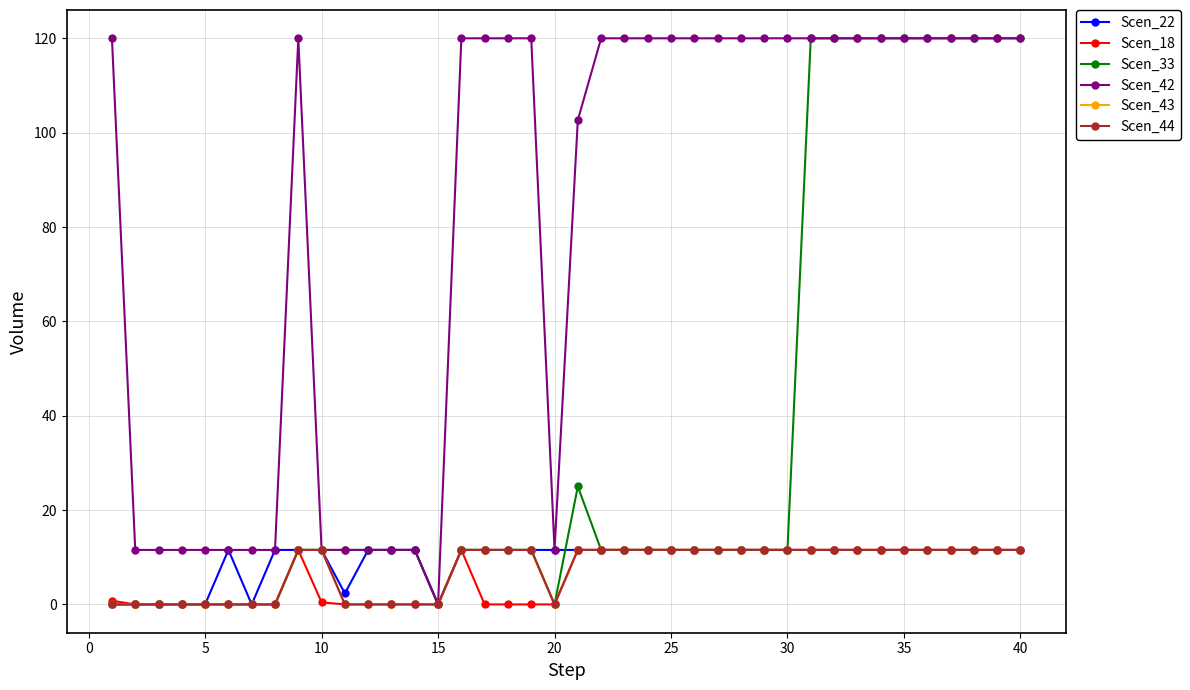

Is this an area chart (filled region under the line)?

No